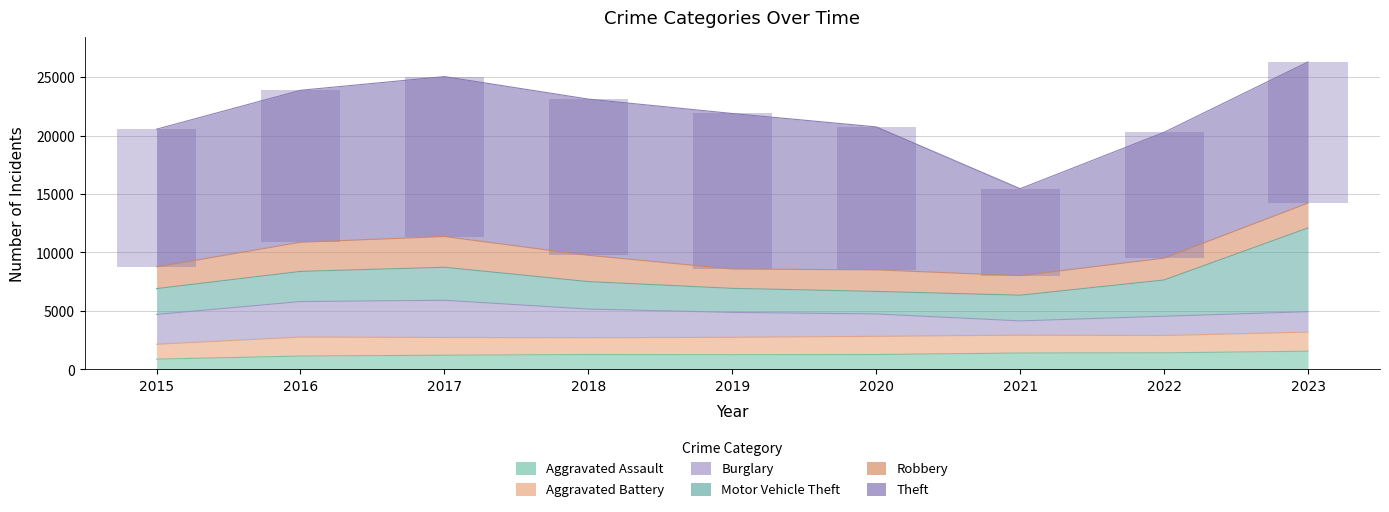

What is the difference between the highest and lowest values at 2015?

10896